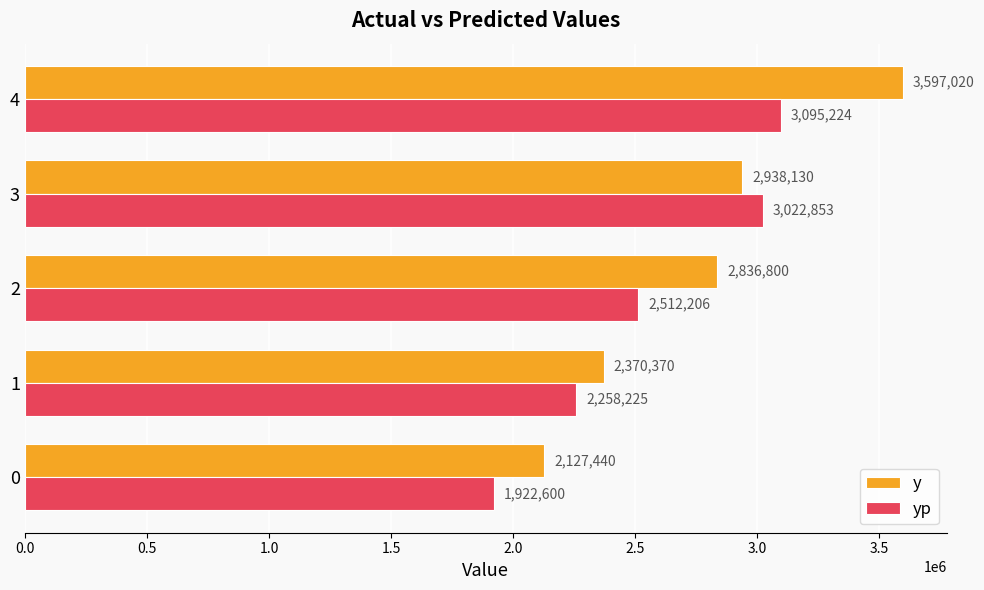

How many data points in yp are above 2512205?

3